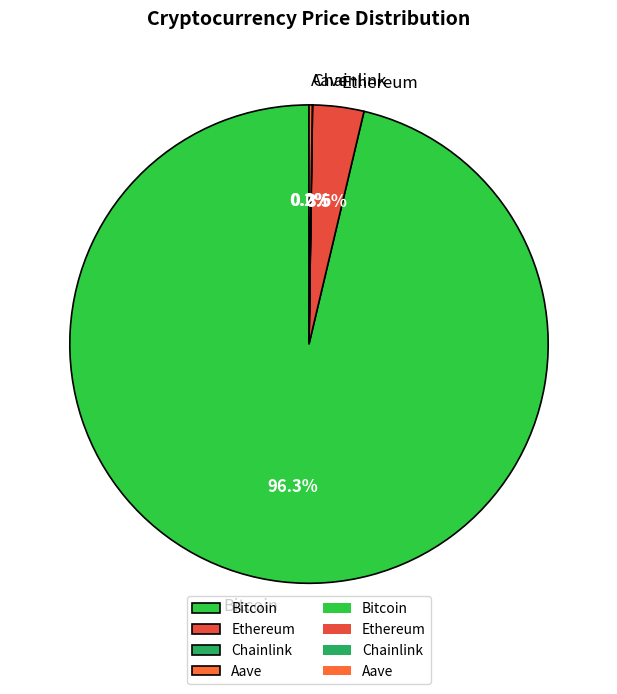

True or false: Bitcoin accounts for 96% of the total.

True